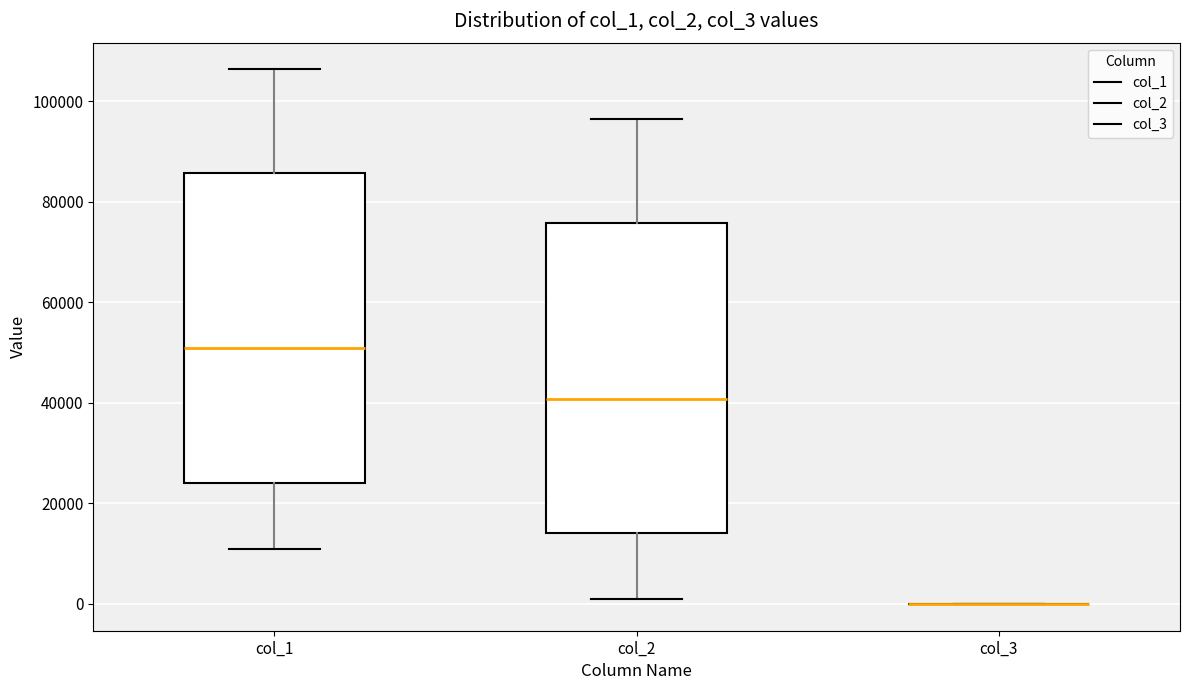

Reading left to right, transcribe this box plot: for each box, give where its median line is, the range the box spans, and where its two whiskers end, as read against the y-axis. The values are not printed on the chart, so give them approximately, as read against the axis.

col_1: median 50000, box 24000 to 86000, whiskers 10000 to 106000
col_2: median 40000, box 14000 to 76000, whiskers 2000 to 96000
col_3: box collapsed to a line at 0, whiskers 0 to 0